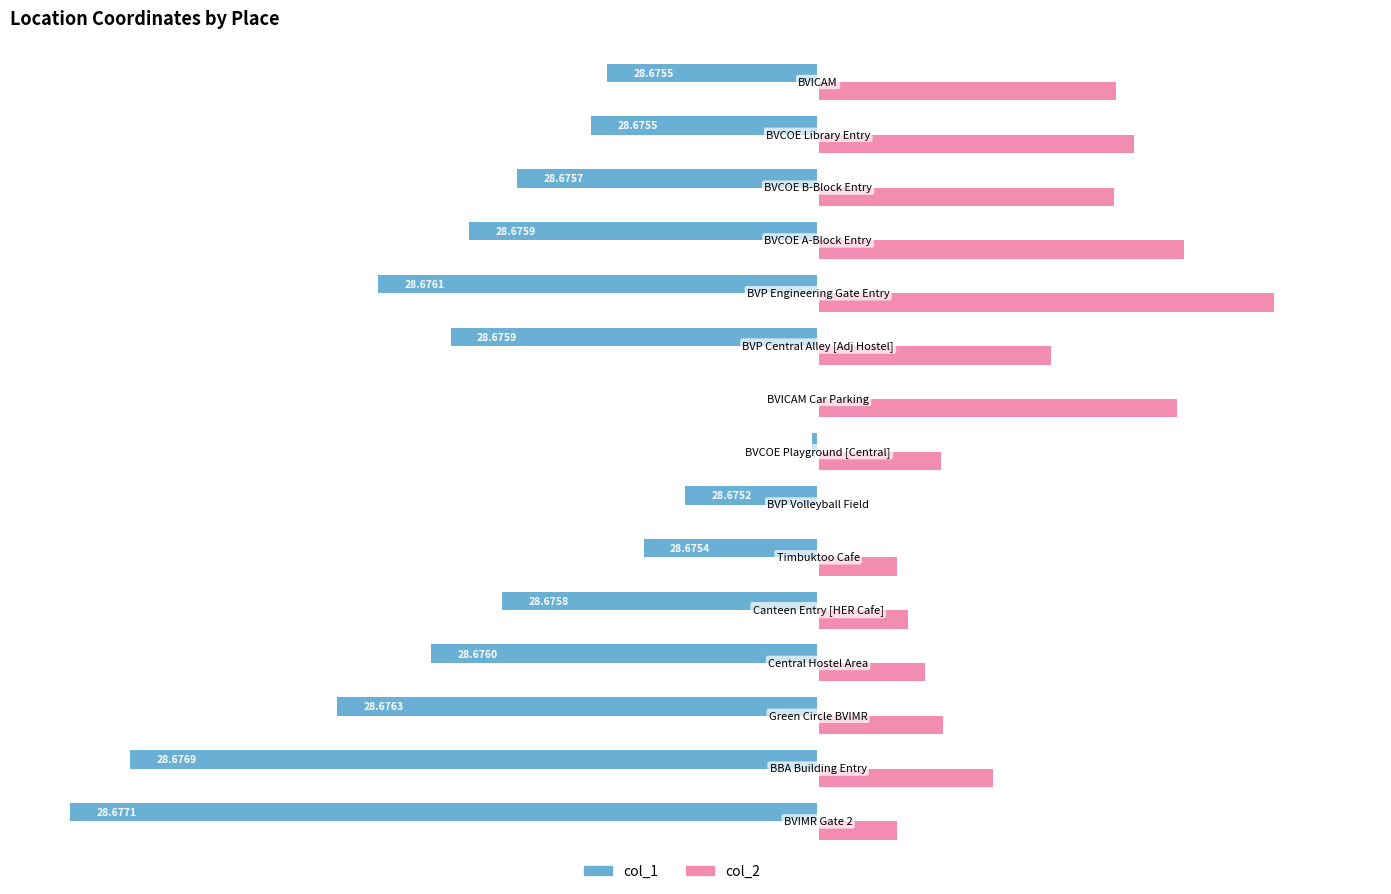

What are all the series names shown in the legend?

col_1, col_2